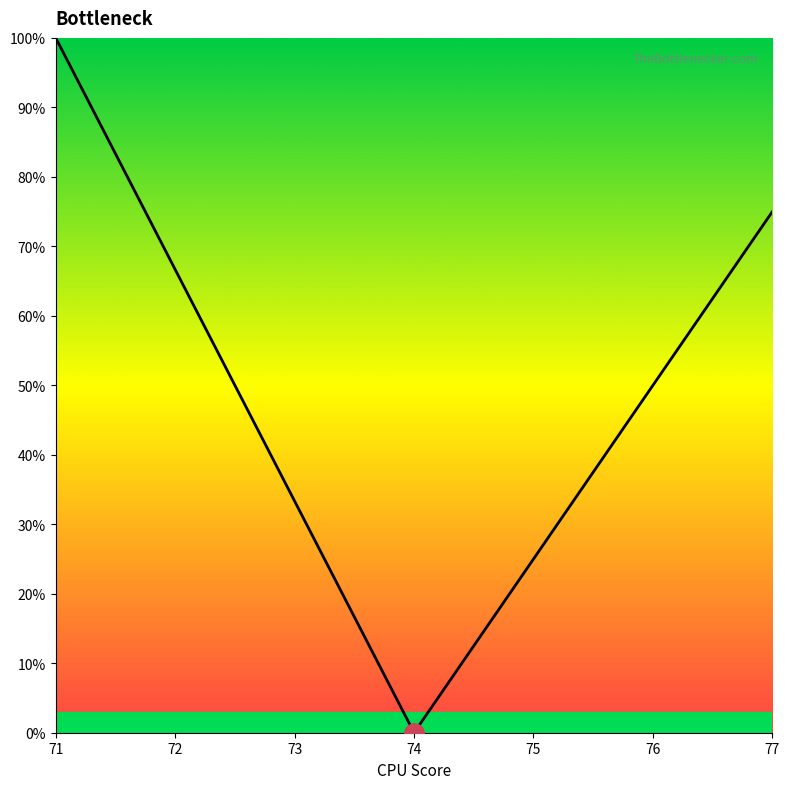

How many values are above zero?

6